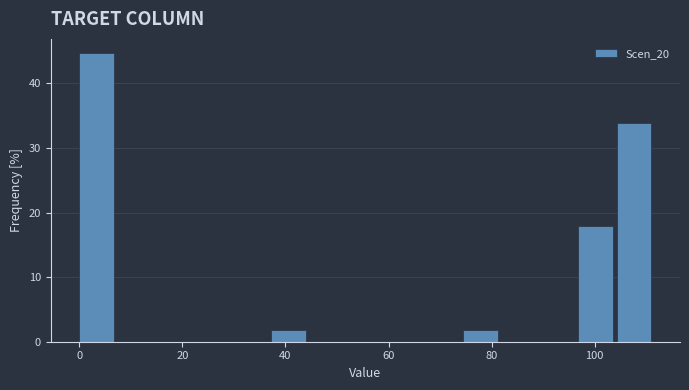

Read against the x-axis, roughly where is the centre of the tallest bar?

4